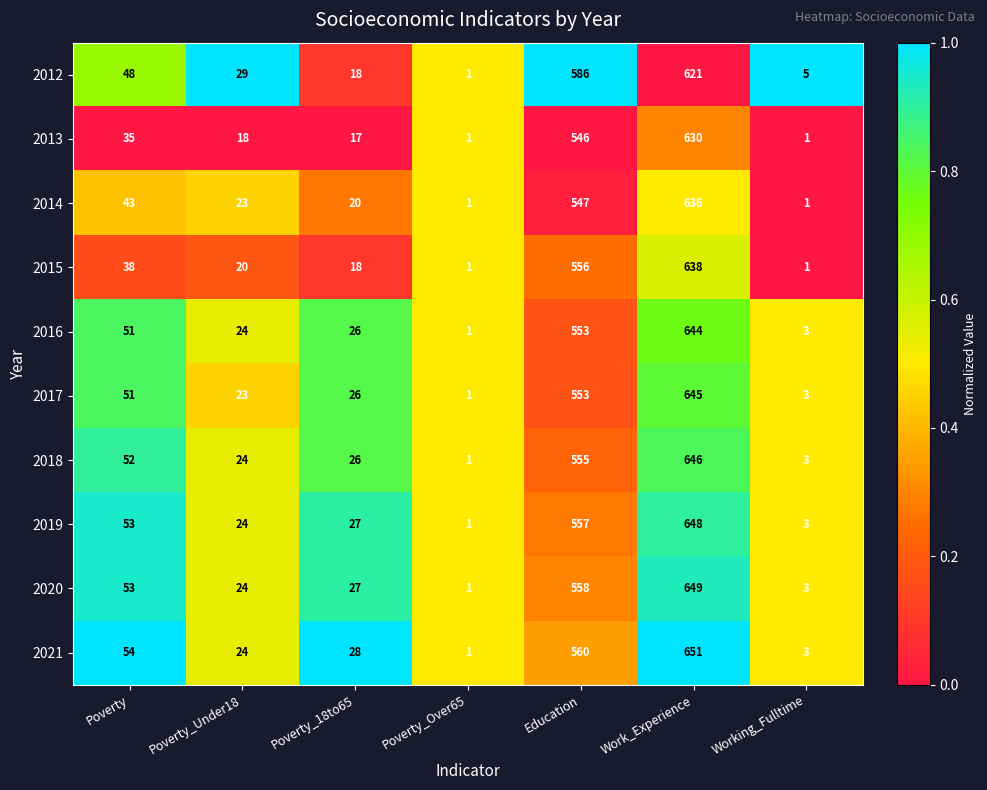

The value of 2014 at Working_Fulltime is 1. True or false?

True